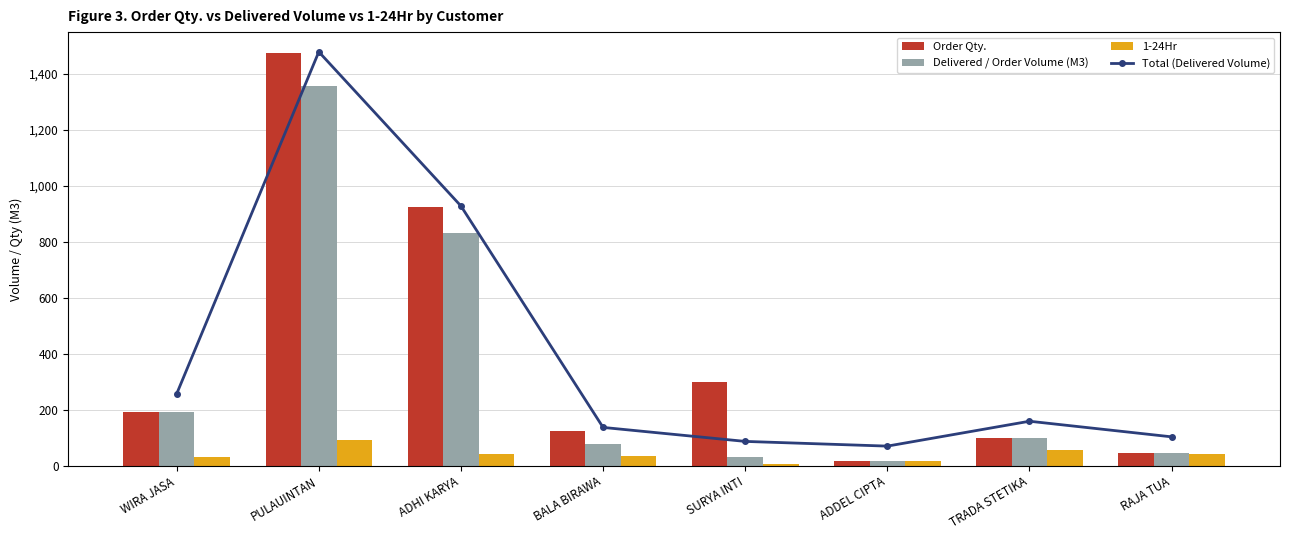

How many data points in Order Qty. are above 193?

3